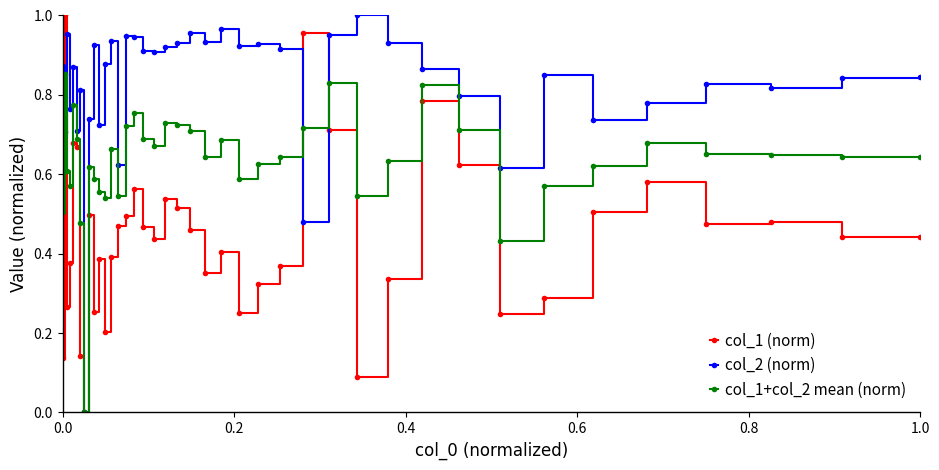

List the series in order of their overall mean, highest first.

col_2 (norm), col_1+col_2 mean (norm), col_1 (norm)